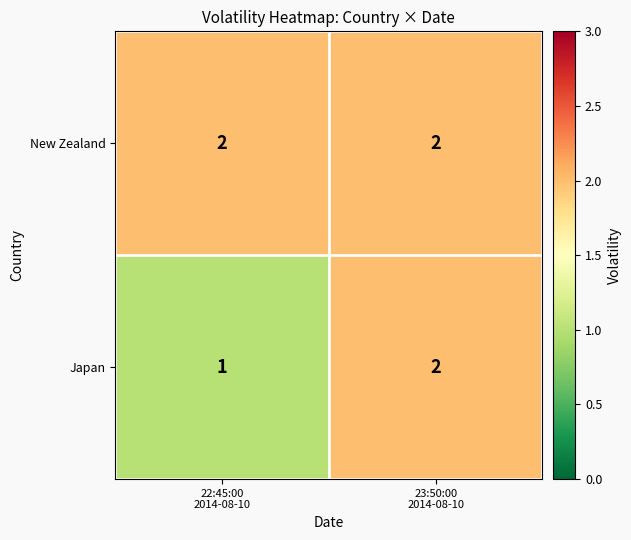

Rank the series by their average value, from highest to lowest.

New Zealand, Japan